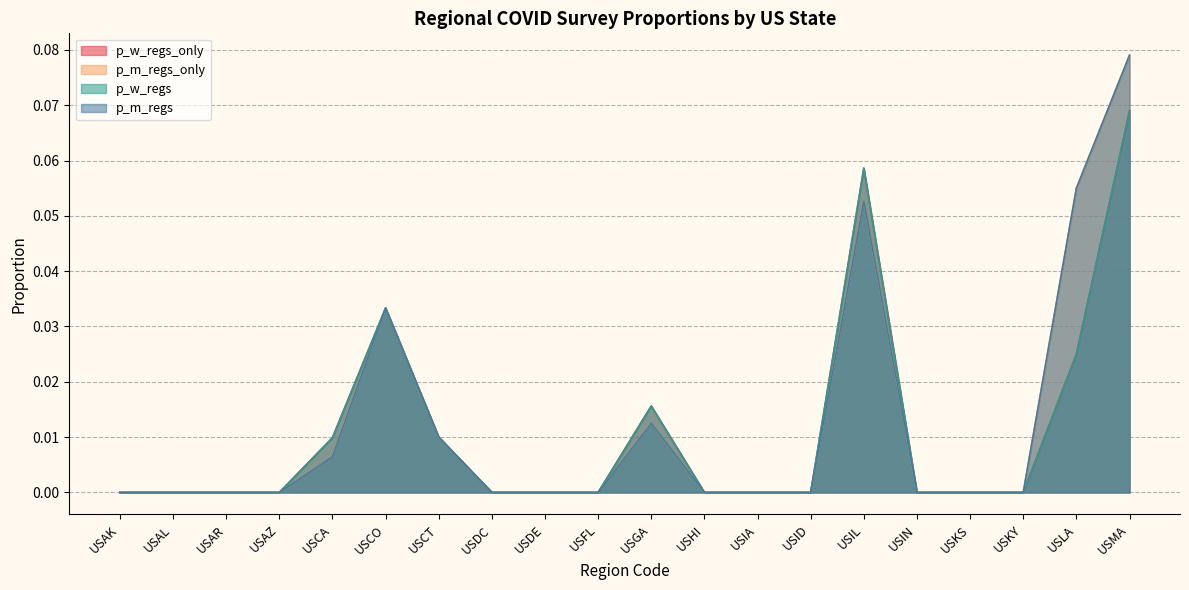

True or false: p_w_regs and p_w_regs_only intersect in this chart.

False